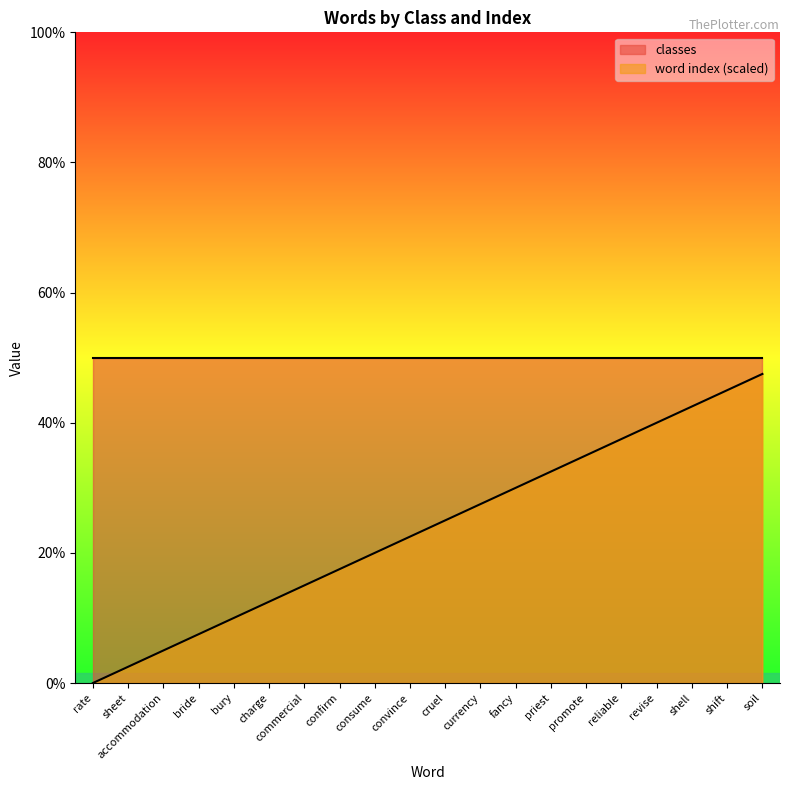

True or false: there are more than 1 points higher than both neighbors.

False